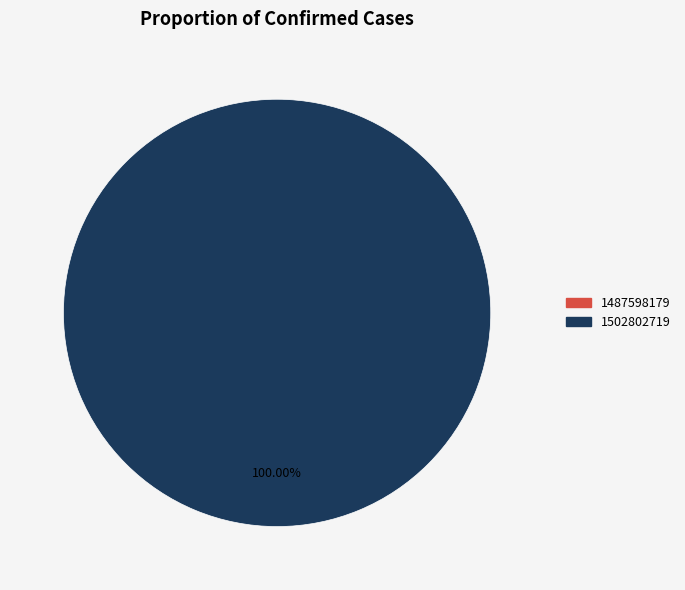

What is the majority slice?

1502802719